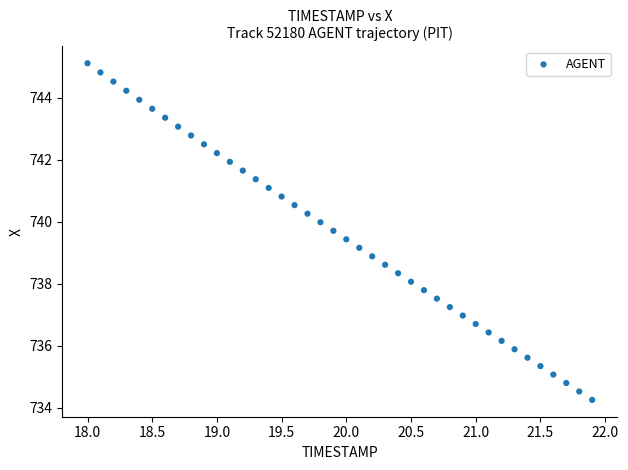

What is the range of Y values (max minus min)?

10.9